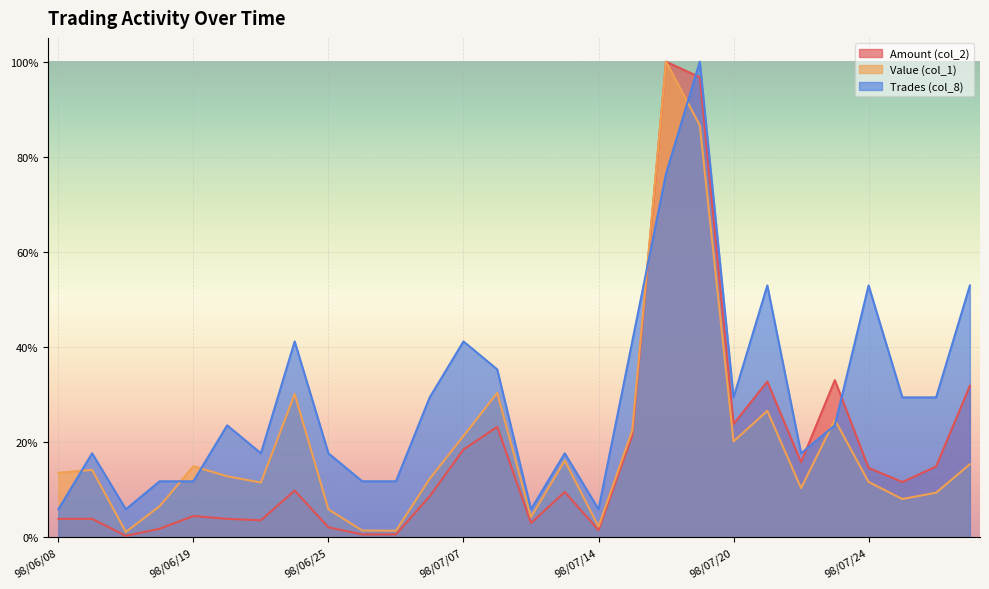

Reading left to right, transcribe all the data shown in this chart.

Amount (col_2): 0.0	0.0	0.0	0.0	0.0	0.0	0.0	0.1	0.0	0.0	0.0	0.1	0.2	0.2	0.0	0.1	0.0	0.2	1.0	1.0	0.2	0.3	0.2	0.3	0.1	0.1	0.1	0.3
Value (col_1): 0.1	0.1	0.0	0.1	0.1	0.1	0.1	0.3	0.1	0.0	0.0	0.1	0.2	0.3	0.0	0.2	0.0	0.2	1.0	0.9	0.2	0.3	0.1	0.2	0.1	0.1	0.1	0.2
Trades (col_8): 0.1	0.2	0.1	0.1	0.1	0.2	0.2	0.4	0.2	0.1	0.1	0.3	0.4	0.4	0.1	0.2	0.1	0.4	0.8	1.0	0.3	0.5	0.2	0.2	0.5	0.3	0.3	0.5